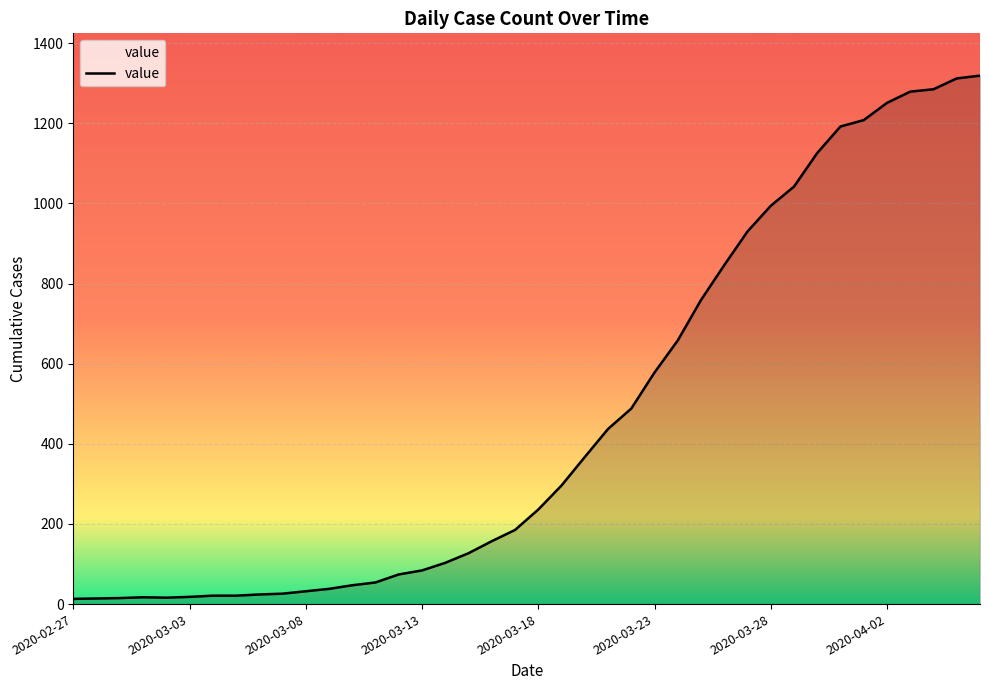

What is the maximum value shown in the chart?

1319